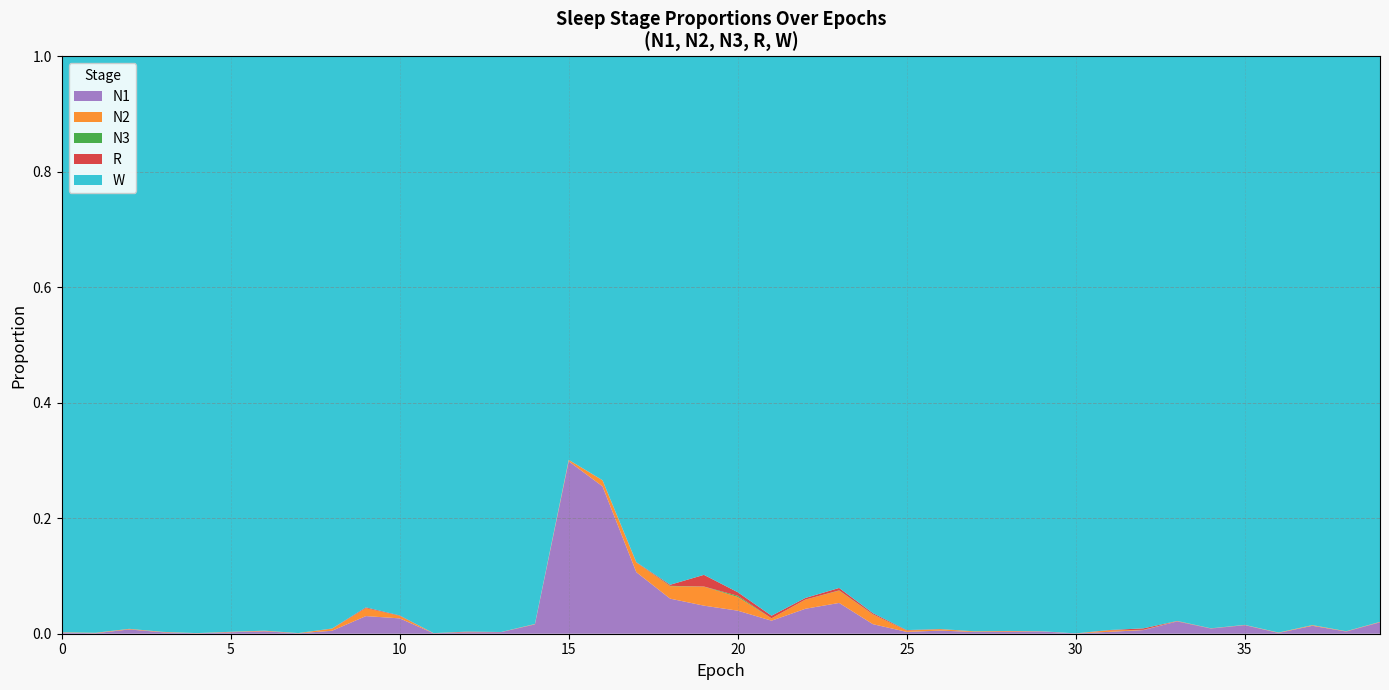

Reading right to left, extract all data points from this chart.

N1: 39=0.0	38=0.0	37=0.0	36=0.0	35=0.0	34=0.0	33=0.0	32=0.0	31=0.0	30=0.0	29=0.0	28=0.0	27=0.0	26=0.0	25=0.0	24=0.0	23=0.1	22=0.0	21=0.0	20=0.0	19=0.0	18=0.1	17=0.1	16=0.3	15=0.3	14=0.0	13=0.0	12=0.0	11=0.0	10=0.0	9=0.0	8=0.0	7=0.0	6=0.0	5=0.0	4=0.0	3=0.0	2=0.0	1=0.0	0=0.0
N2: 39=0.0	38=0.0	37=0.0	36=0.0	35=0.0	34=0.0	33=0.0	32=0.0	31=0.0	30=0.0	29=0.0	28=0.0	27=0.0	26=0.0	25=0.0	24=0.0	23=0.0	22=0.0	21=0.0	20=0.0	19=0.0	18=0.0	17=0.0	16=0.0	15=0.0	14=0.0	13=0.0	12=0.0	11=0.0	10=0.0	9=0.0	8=0.0	7=0.0	6=0.0	5=0.0	4=0.0	3=0.0	2=0.0	1=0.0	0=0.0
N3: 39=0.0	38=0.0	37=0.0	36=0.0	35=0.0	34=0.0	33=0.0	32=0.0	31=0.0	30=0.0	29=0.0	28=0.0	27=0.0	26=0.0	25=0.0	24=0.0	23=0.0	22=0.0	21=0.0	20=0.0	19=0.0	18=0.0	17=0.0	16=0.0	15=0.0	14=0.0	13=0.0	12=0.0	11=0.0	10=0.0	9=0.0	8=0.0	7=0.0	6=0.0	5=0.0	4=0.0	3=0.0	2=0.0	1=0.0	0=0.0
R: 39=0.0	38=0.0	37=0.0	36=0.0	35=0.0	34=0.0	33=0.0	32=0.0	31=0.0	30=0.0	29=0.0	28=0.0	27=0.0	26=0.0	25=0.0	24=0.0	23=0.0	22=0.0	21=0.0	20=0.0	19=0.0	18=0.0	17=0.0	16=0.0	15=0.0	14=0.0	13=0.0	12=0.0	11=0.0	10=0.0	9=0.0	8=0.0	7=0.0	6=0.0	5=0.0	4=0.0	3=0.0	2=0.0	1=0.0	0=0.0
W: 39=1.0	38=1.0	37=1.0	36=1.0	35=1.0	34=1.0	33=1.0	32=1.0	31=1.0	30=1.0	29=1.0	28=1.0	27=1.0	26=1.0	25=1.0	24=1.0	23=0.9	22=0.9	21=1.0	20=0.9	19=0.9	18=0.9	17=0.9	16=0.7	15=0.7	14=1.0	13=1.0	12=1.0	11=1.0	10=1.0	9=1.0	8=1.0	7=1.0	6=1.0	5=1.0	4=1.0	3=1.0	2=1.0	1=1.0	0=1.0